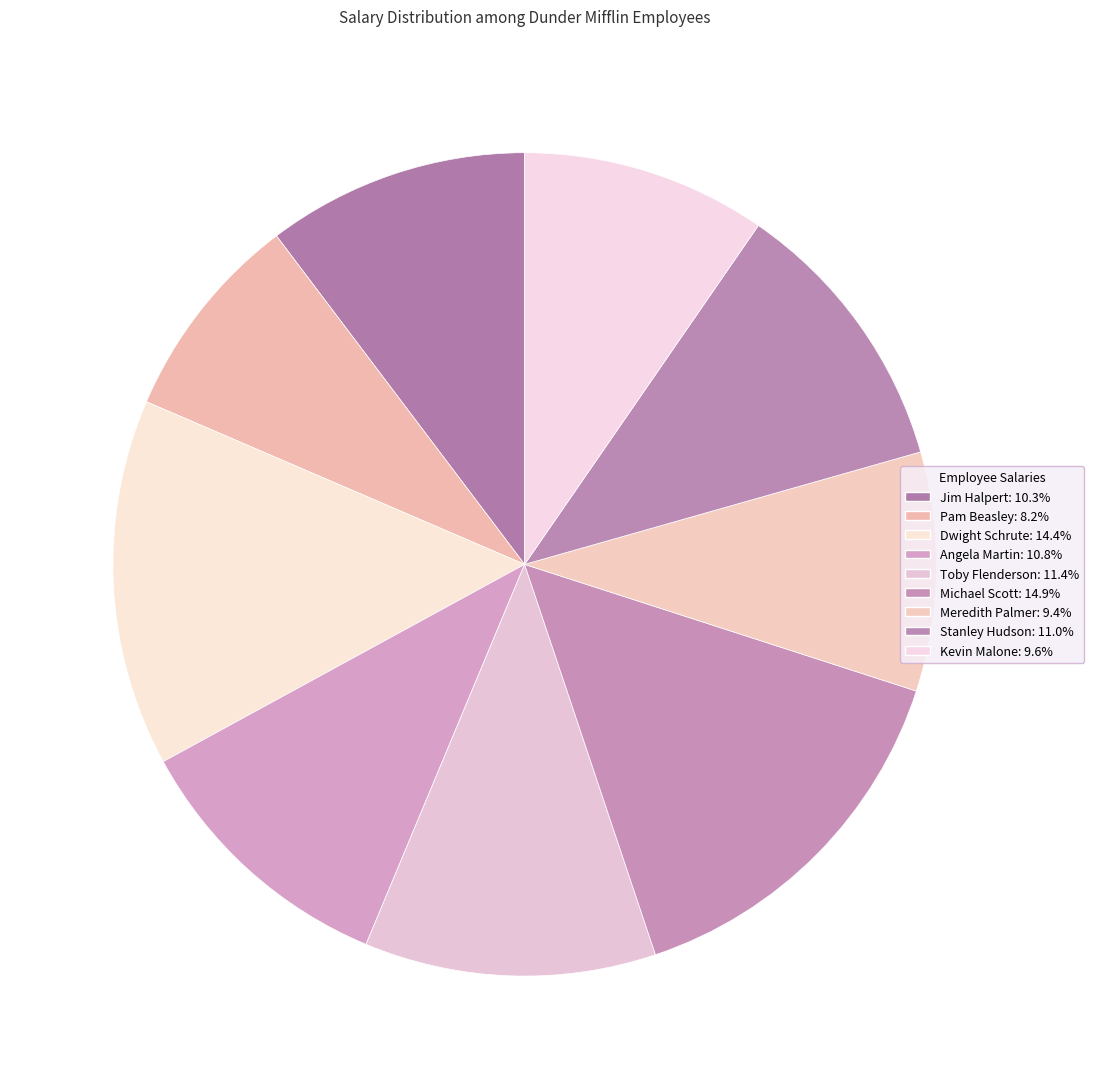

True or false: Pam Beasley accounts for 17% of the total.

False